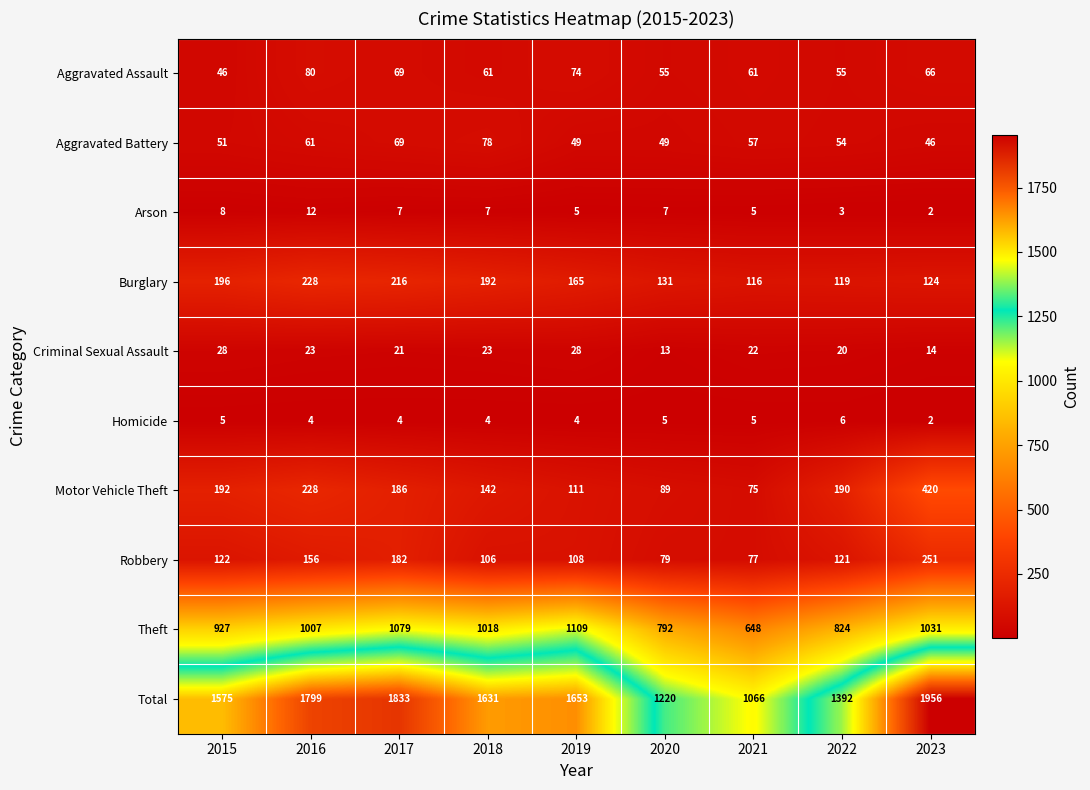

Where does the Homicide series first go above 4?

2015